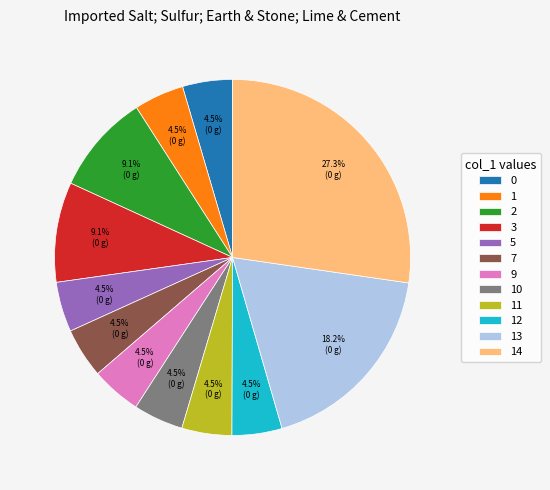

What portion of the pie excludes 3?

90.9%